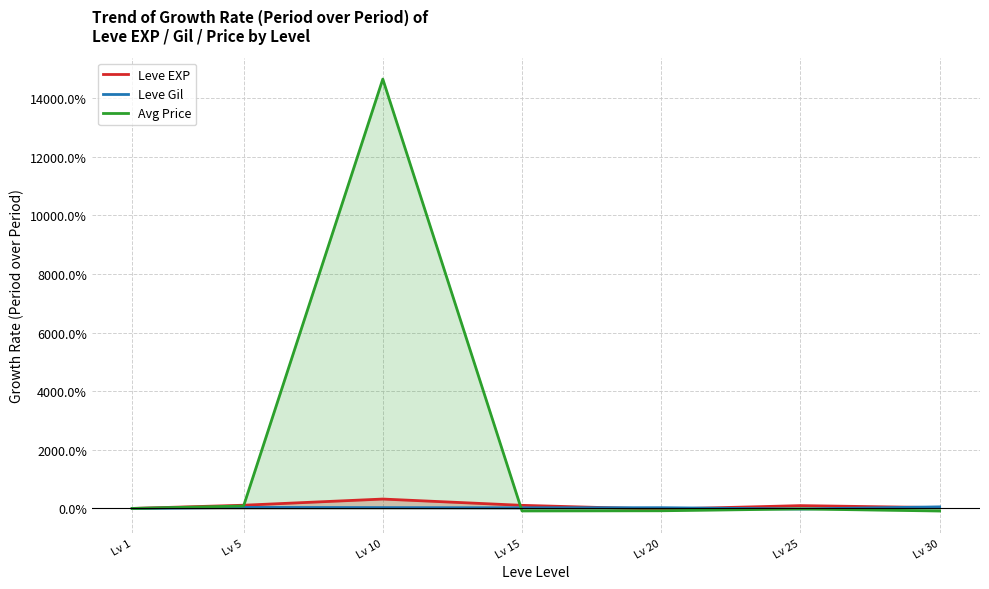

What is the highest value of the Leve EXP series?

3.2